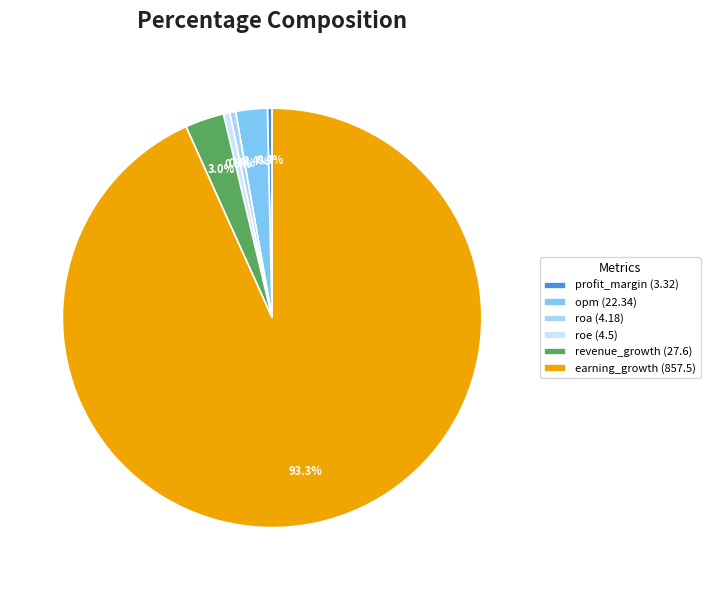

To the nearest percent, what is the difference between the earning_growth and profit_margin slice percentages?

93%